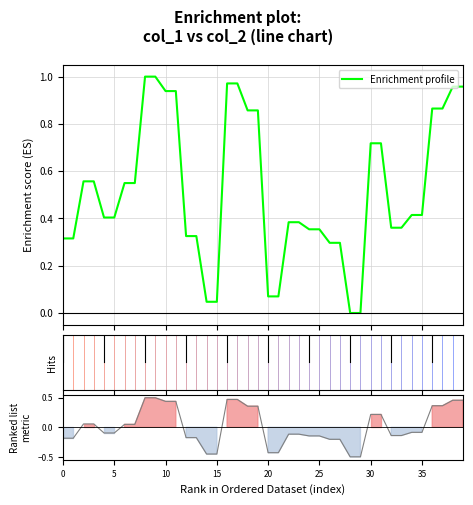

Reading left to right, extract all data points from this chart.

0.3	0.3	0.6	0.6	0.4	0.4	0.5	0.5	1.0	1.0	0.9	0.9	0.3	0.3	0.0	0.0	1.0	1.0	0.9	0.9	0.1	0.1	0.4	0.4	0.4	0.4	0.3	0.3	0.0	0.0	0.7	0.7	0.4	0.4	0.4	0.4	0.9	0.9	1.0	1.0